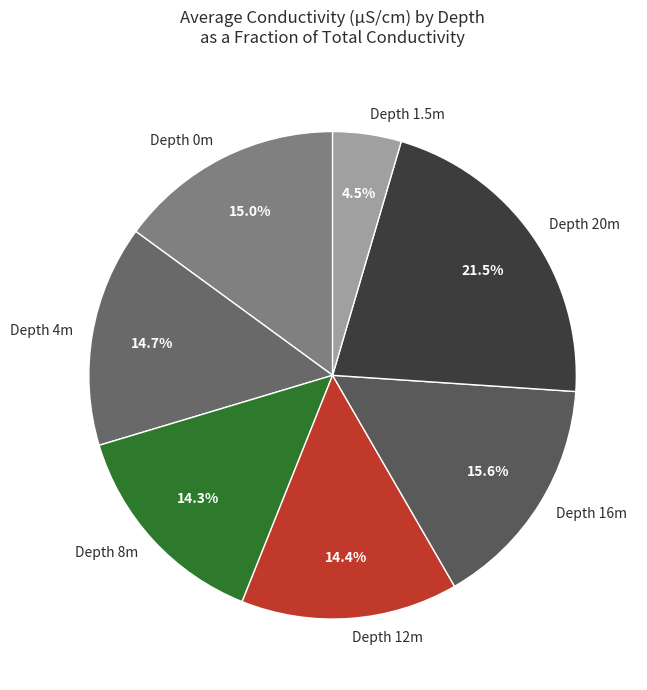

Is Depth 1.5m the majority of the pie?

No